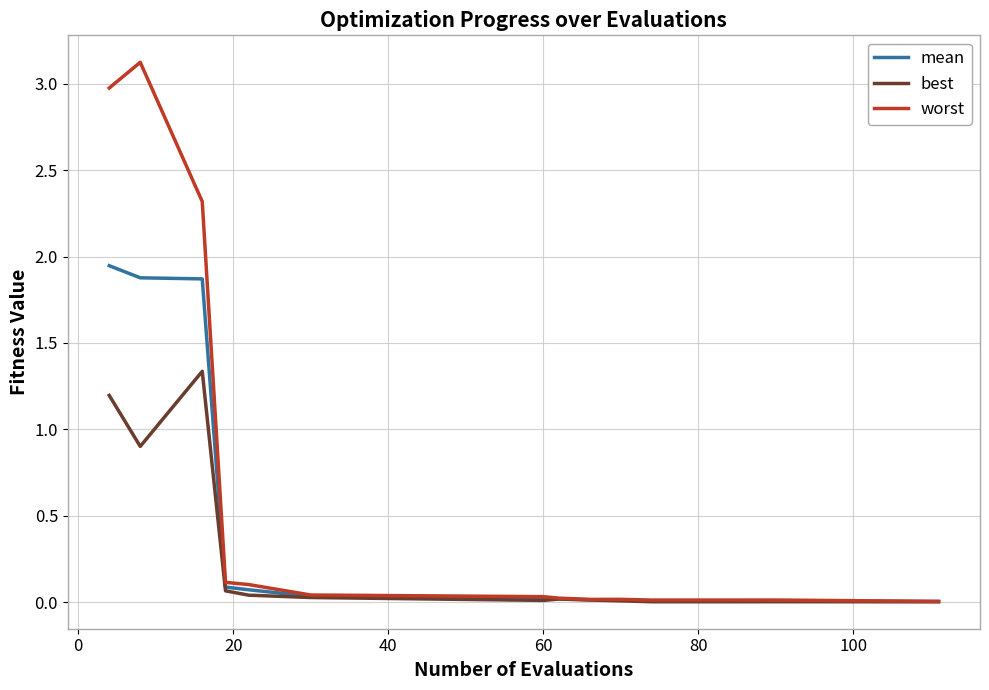

What is the maximum value shown in the chart?

3.1